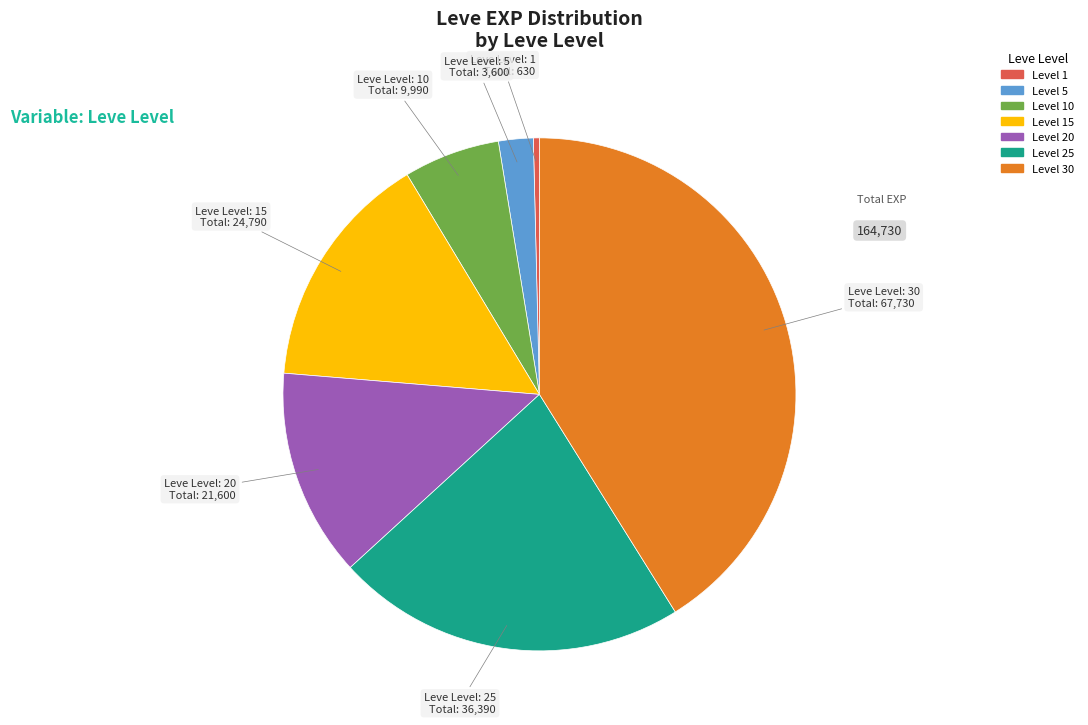

Is there any slice that represents more than half of the pie?

No